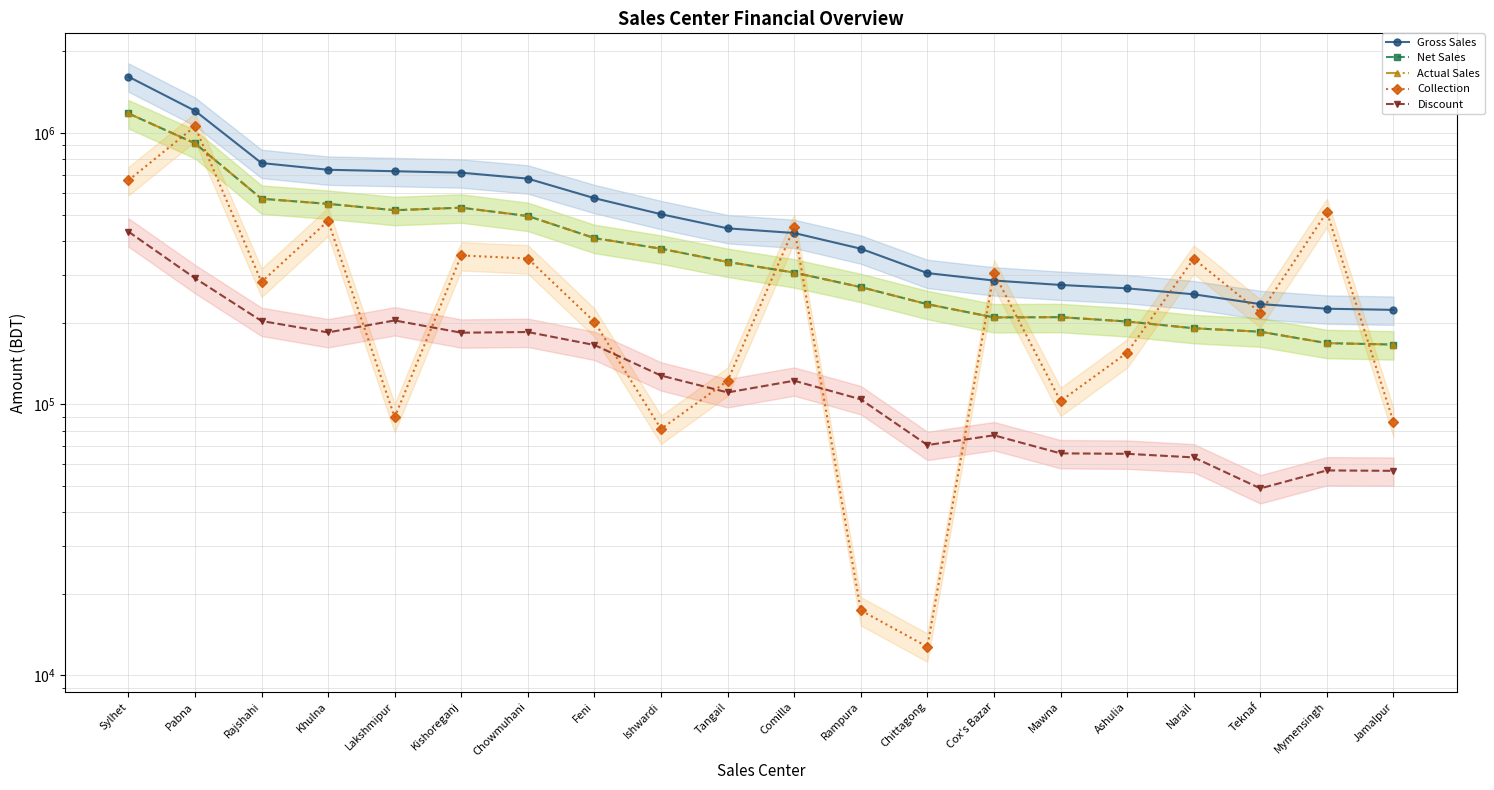

Reading left to right, what are all the values shown in this chart?

Gross Sales: 1614501.0	1208222.0	775128.0	732100.5	723037.0	714145.0	678988.0	575170.0	502059.0	445288.0	427907.0	374549.0	304527.0	285836.0	275337.0	267518.0	254317.0	234023.0	225014.0	222837.0
Net Sales: 1181349.4	916555.9	572359.1	548085.8	519332.7	530586.4	494344.6	409832.0	374504.5	334741.0	305795.2	270312.7	233808.3	209015.9	209439.4	201866.4	190647.5	185084.3	168001.8	166013.6
Actual Sales: 1181349.4	916555.9	572359.1	548085.8	519332.7	530586.4	494344.6	409832.0	374504.5	334741.0	305795.2	270312.7	233808.3	209015.9	209439.4	201866.4	190647.5	185084.3	168001.8	166013.6
Collection: 668630.0	1057608.7	282454.0	474307.0	89555.0	353659.0	344568.0	201369.0	81081.0	121984.0	448493.0	17370.0	12756.0	305072.0	102700.0	155000.0	343857.0	217635.0	511597.0	85941.0
Discount: 433151.6	291666.1	202768.9	184014.7	203704.3	183558.6	184643.4	165338.0	127554.5	110547.0	122111.8	104236.3	70718.7	76820.1	65897.6	65651.6	63669.5	48938.7	57012.2	56823.4